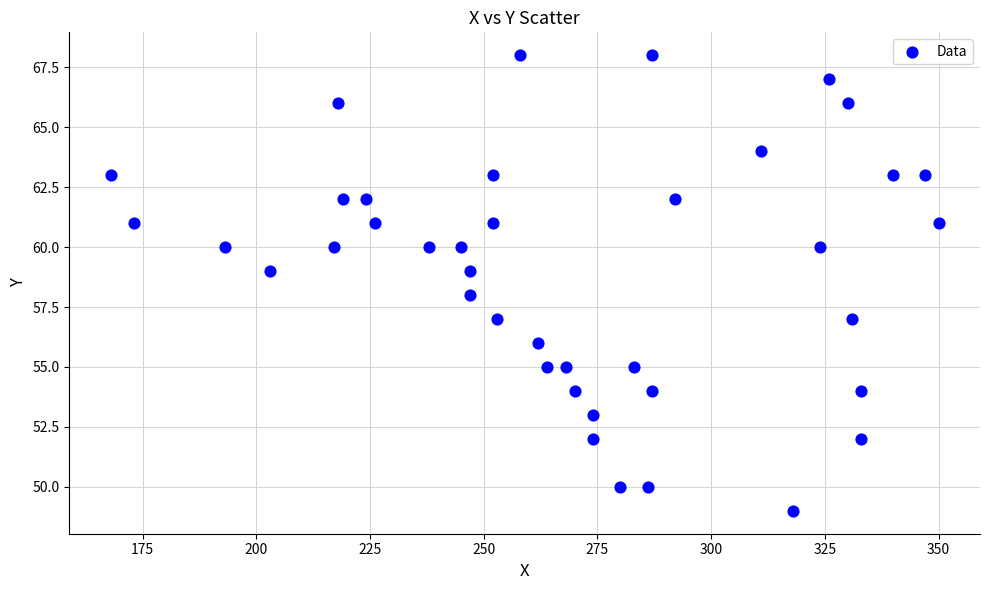

What is the range of Y values (max minus min)?

19